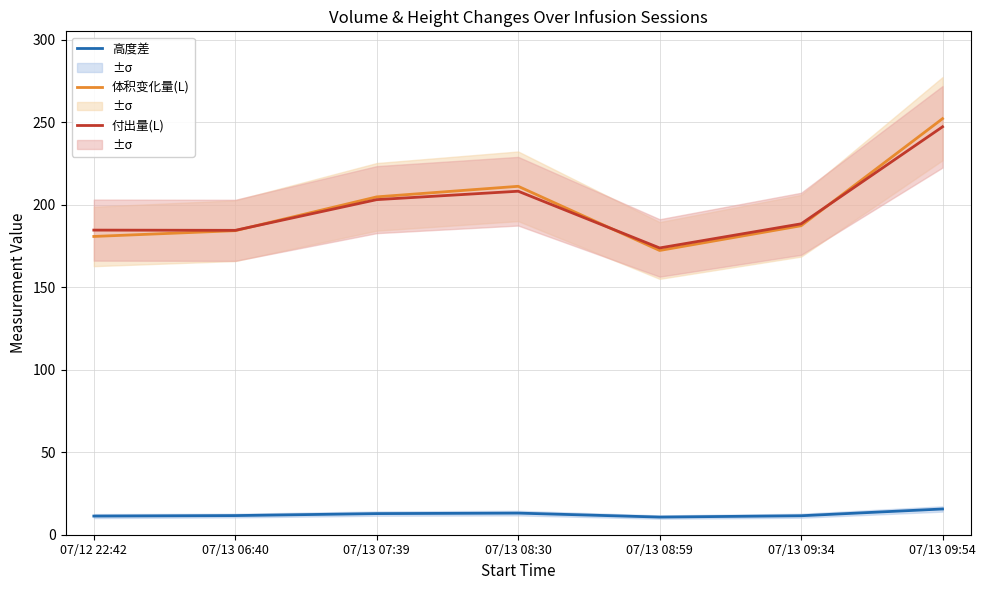

What is the minimum value for 付出量(L)?

173.8